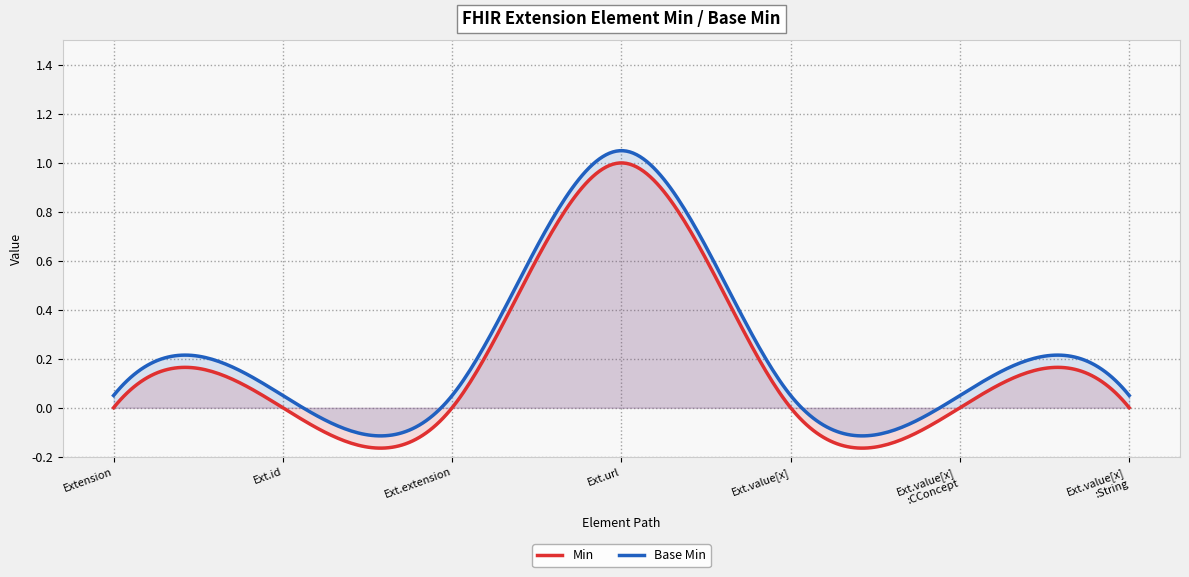

What is the label of the 1st point from the left?

Extension